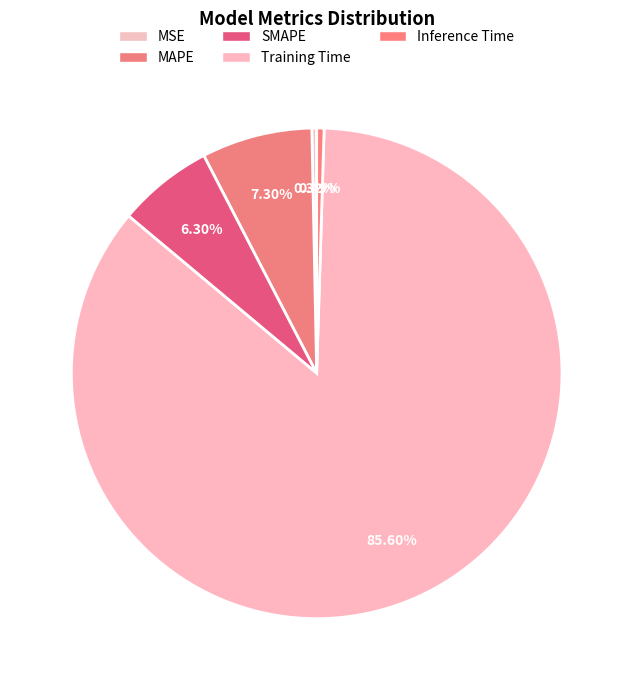

True or false: Training Time accounts for 78% of the total.

False